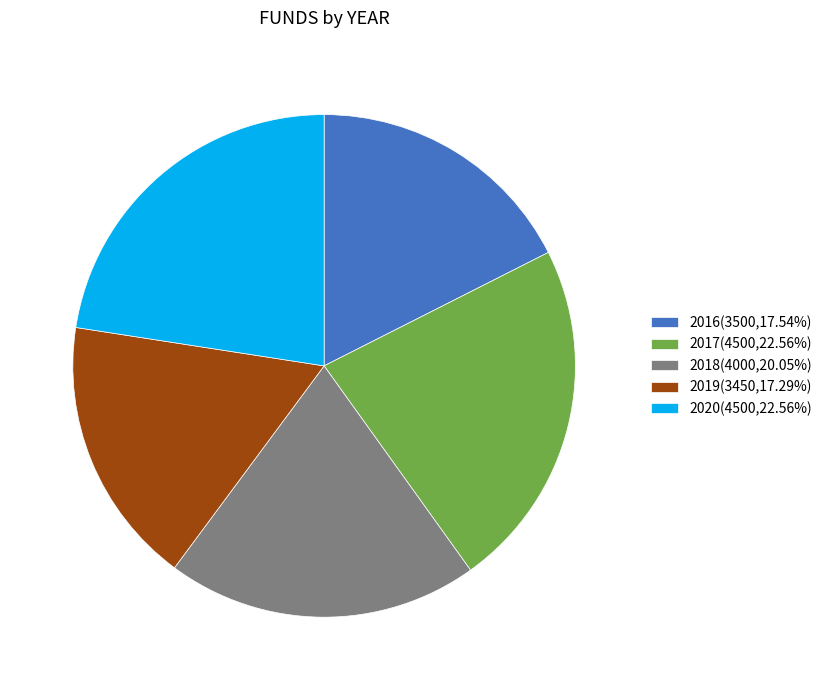

Does 2018 account for over 50% of the chart?

No